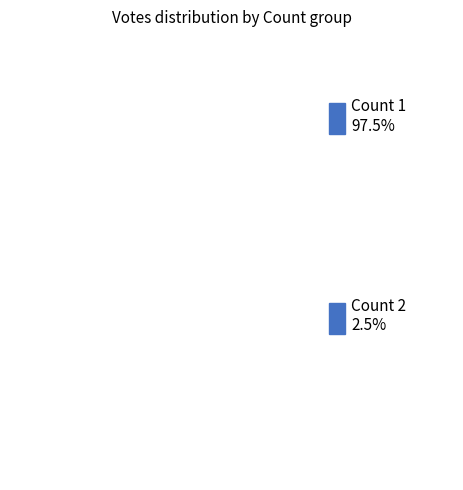

What is the largest slice in the pie chart?

1